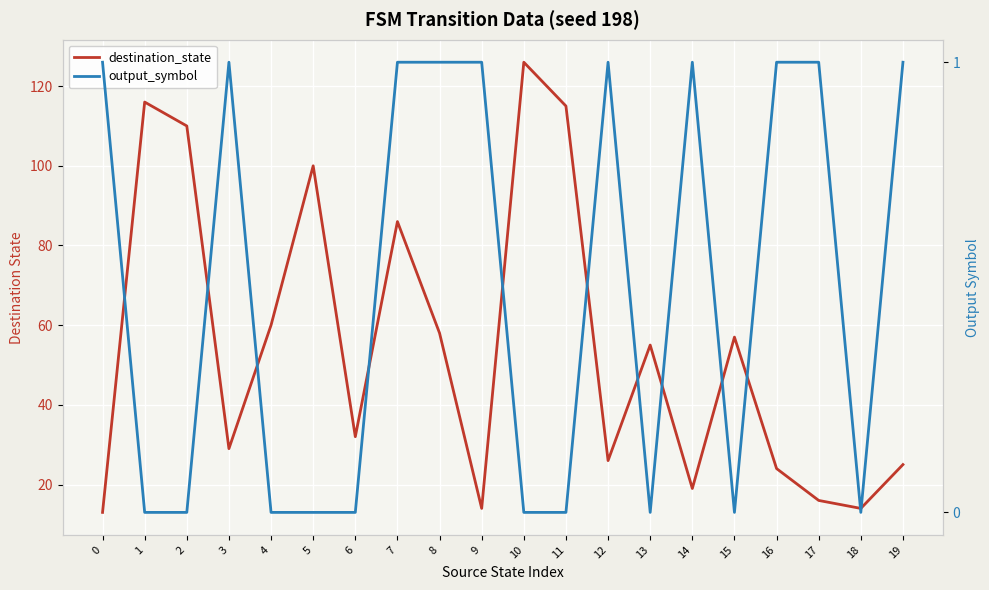

How many distinct data groups are displayed?

2